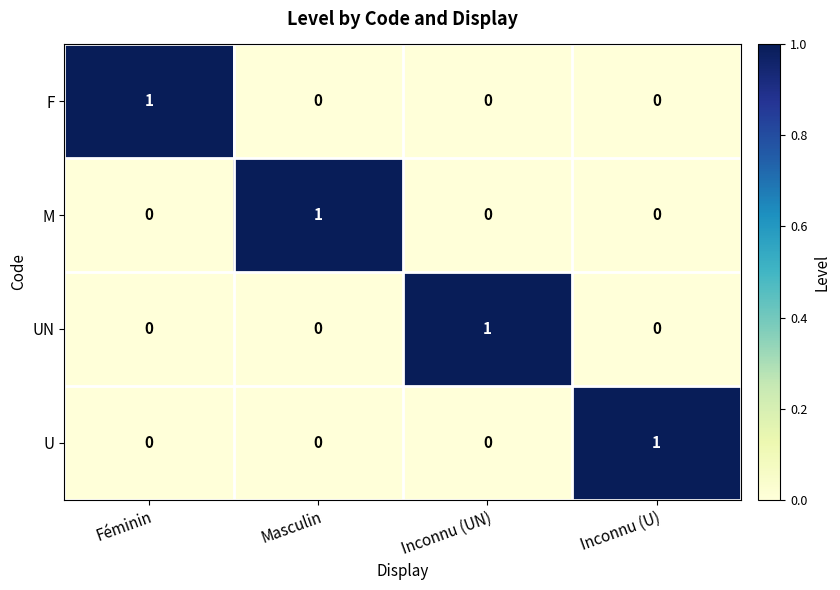

At how many categories does at least one series exceed 0?

4